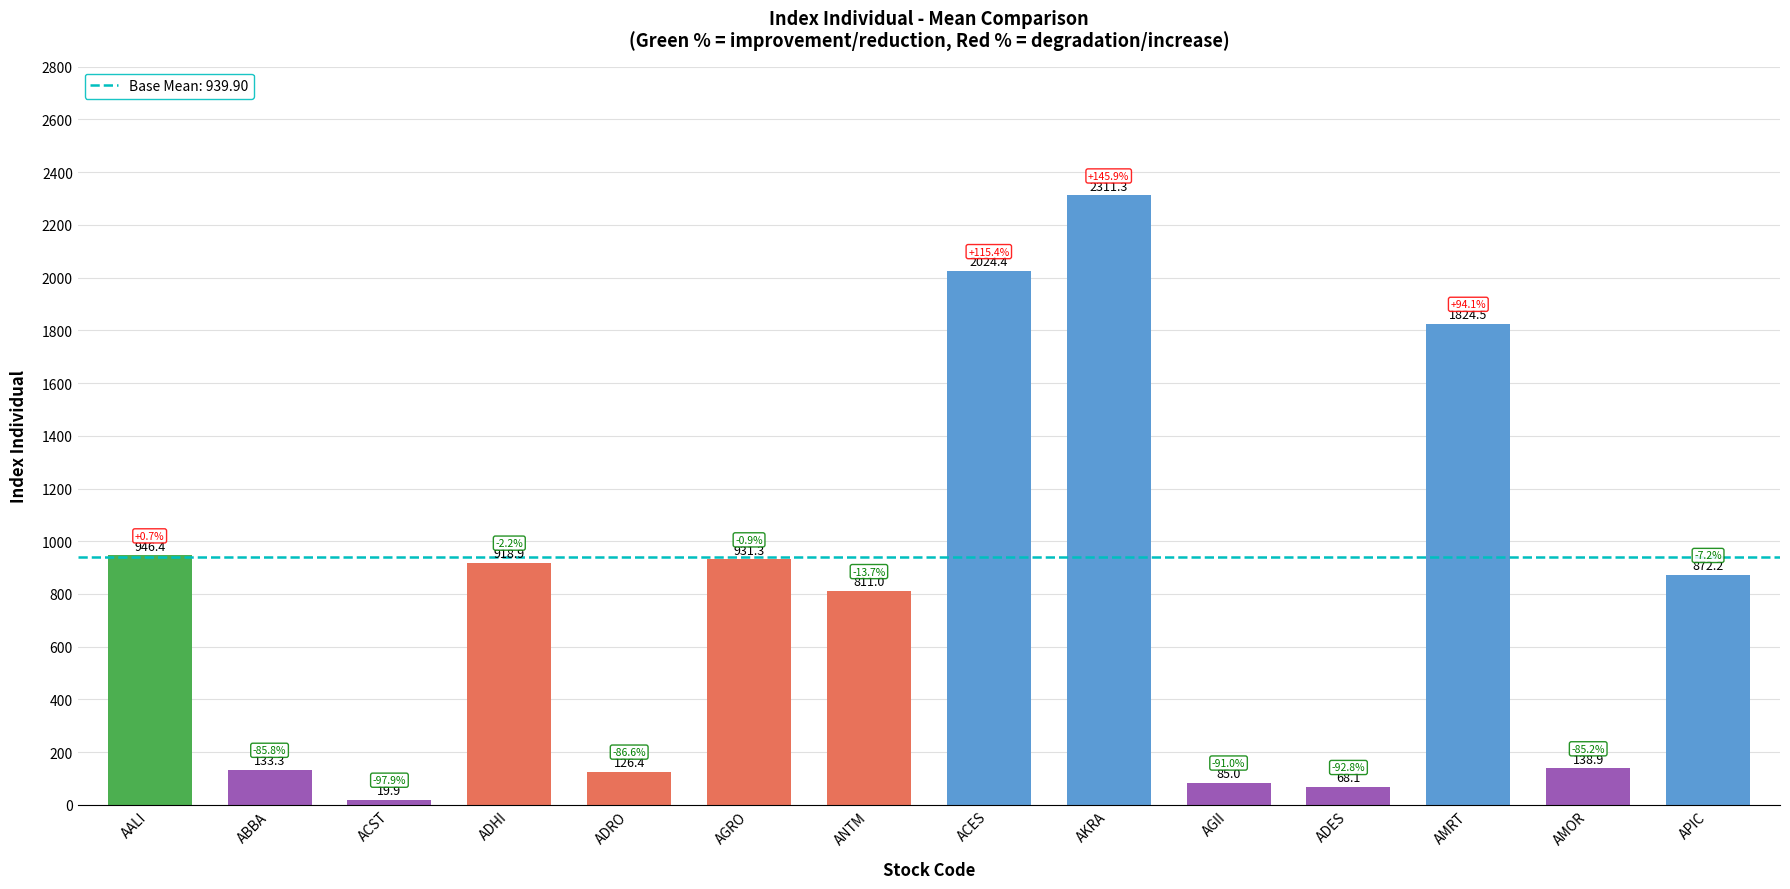

Reading left to right, list all the values displayed in this chart.

946.4	133.3	19.9	918.9	126.4	931.3	811.0	2024.4	2311.3	85.0	68.1	1824.5	138.9	872.2